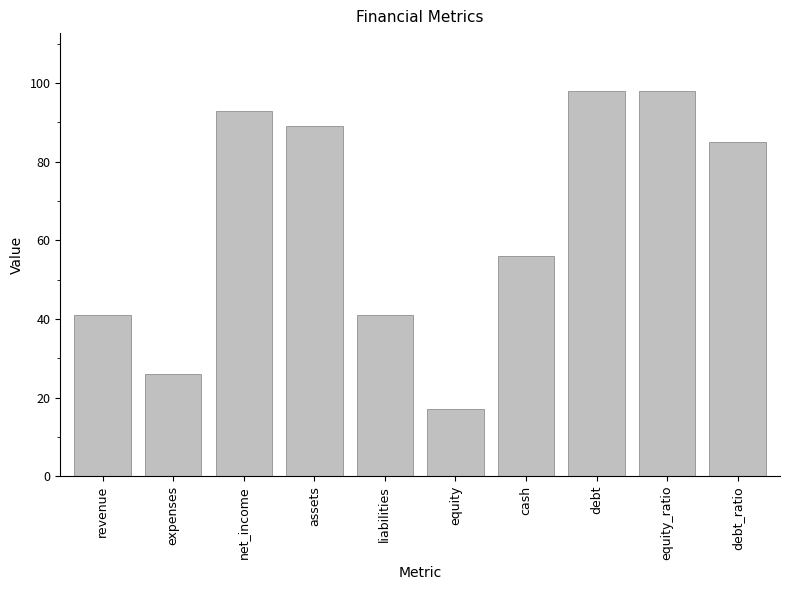

Count the number of data series in this chart.

1